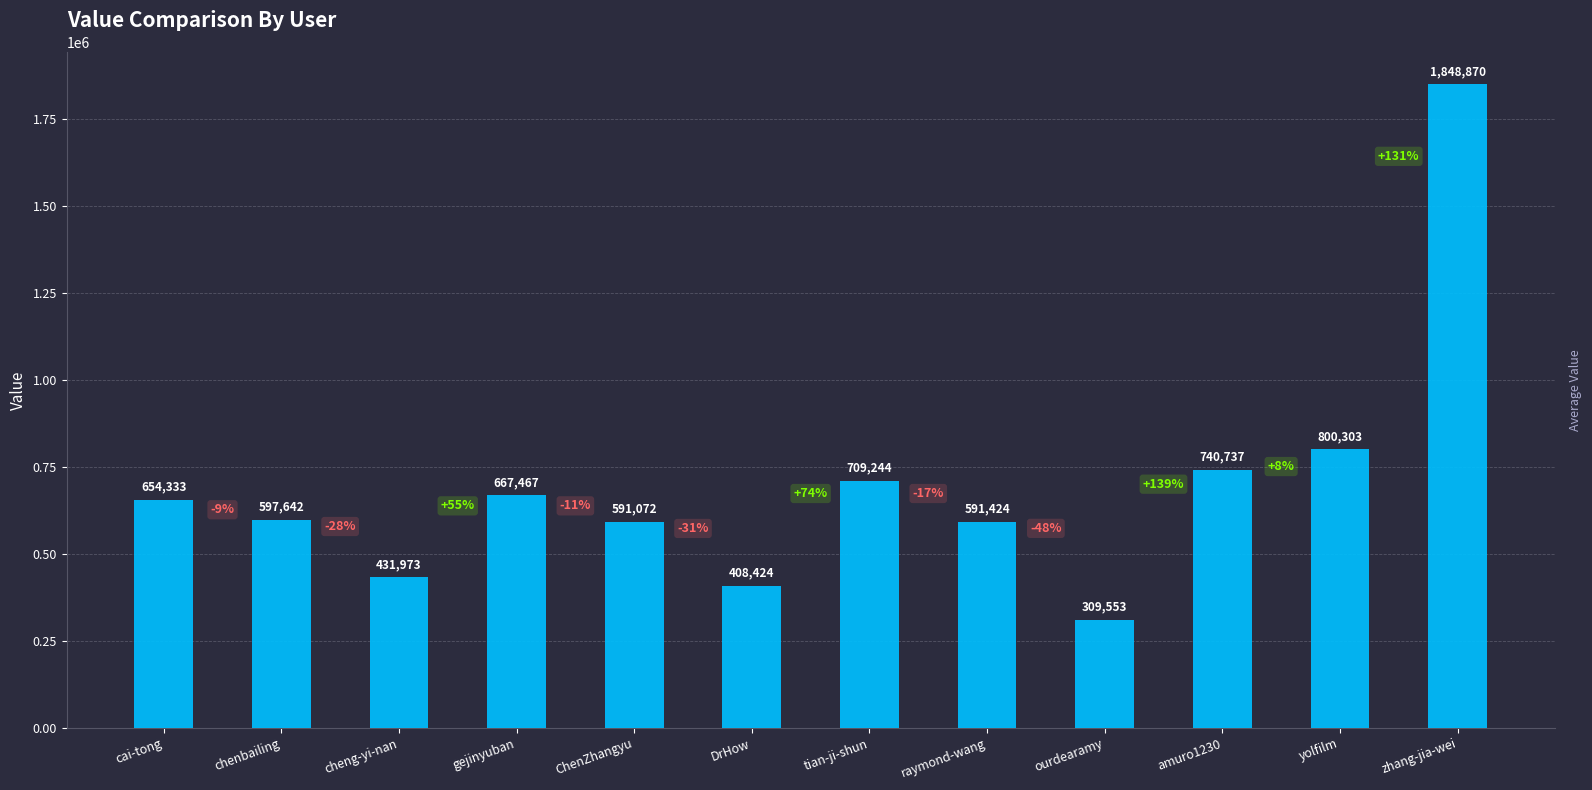

Between cai-tong and tian-ji-shun, which is larger?

tian-ji-shun